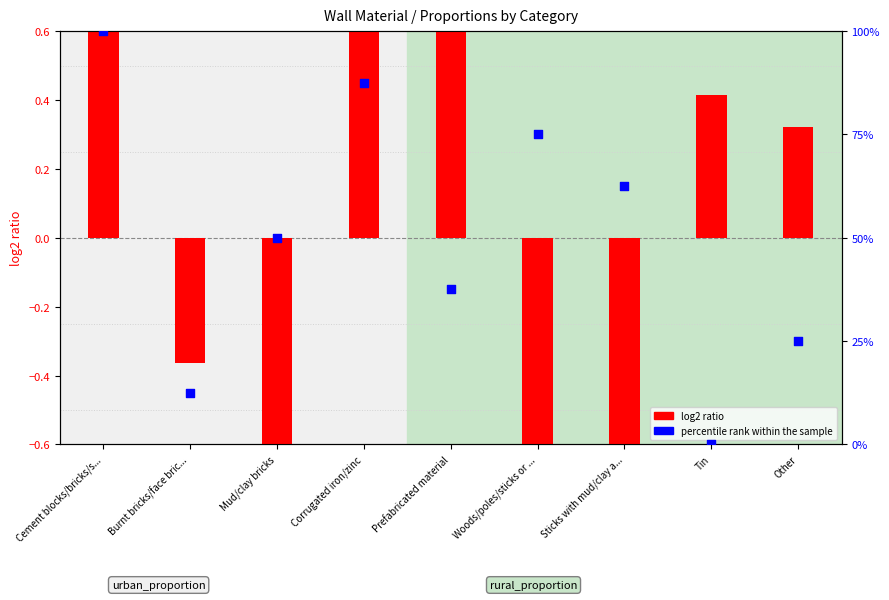

Which series has the widest spread of Y values?

percentile rank within the sample